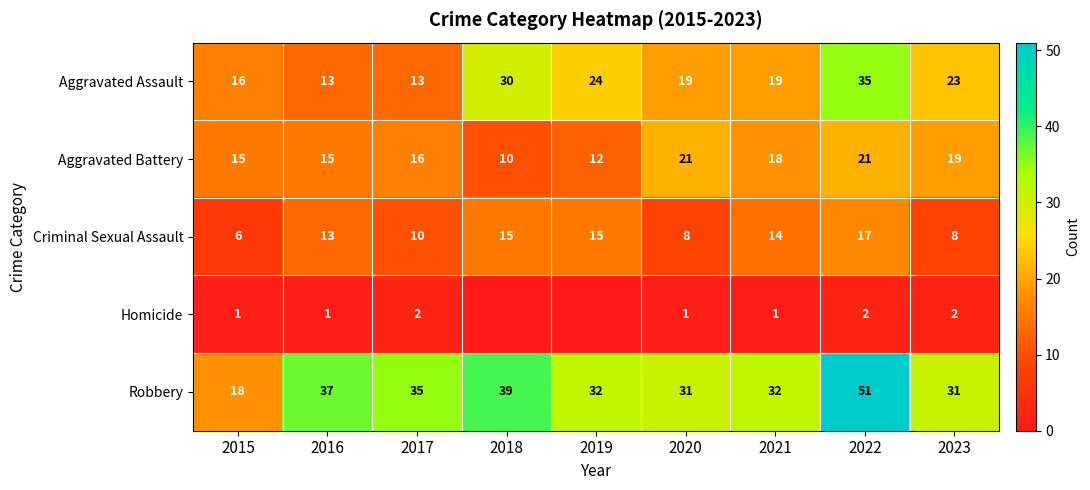

At which label does Robbery first exceed 32?

2016